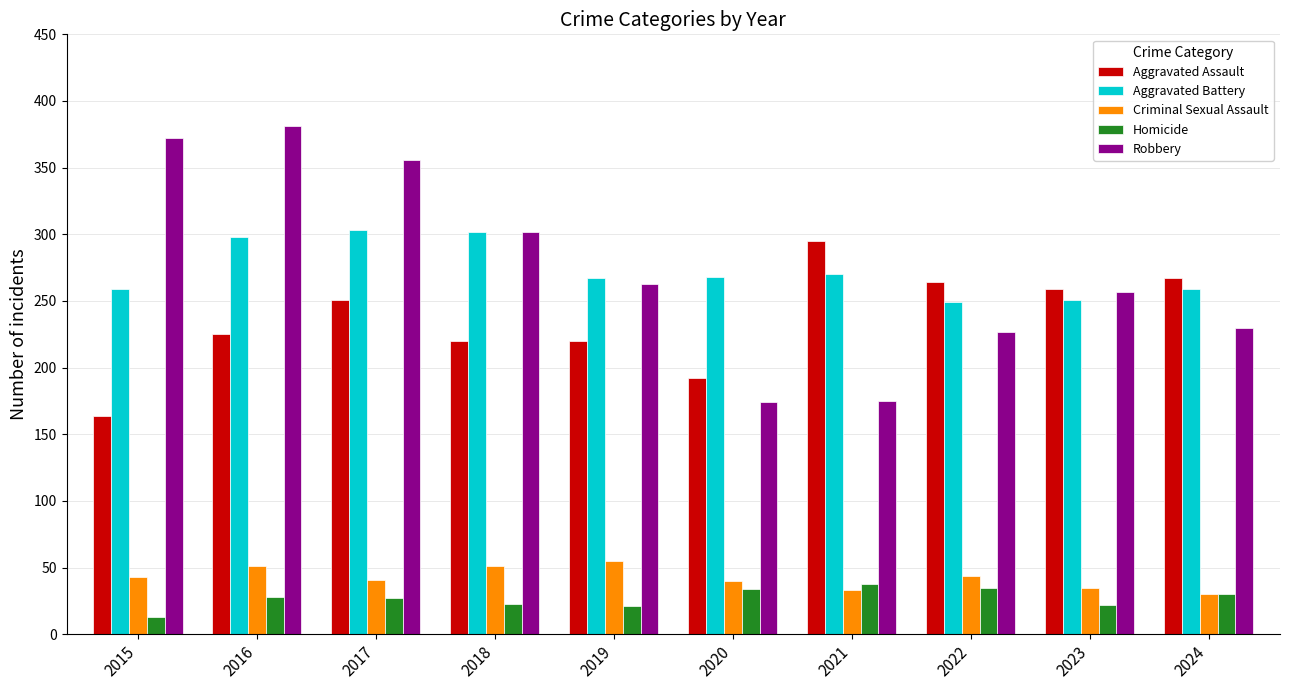

Is it true that Criminal Sexual Assault equals 16 at 2022?

False